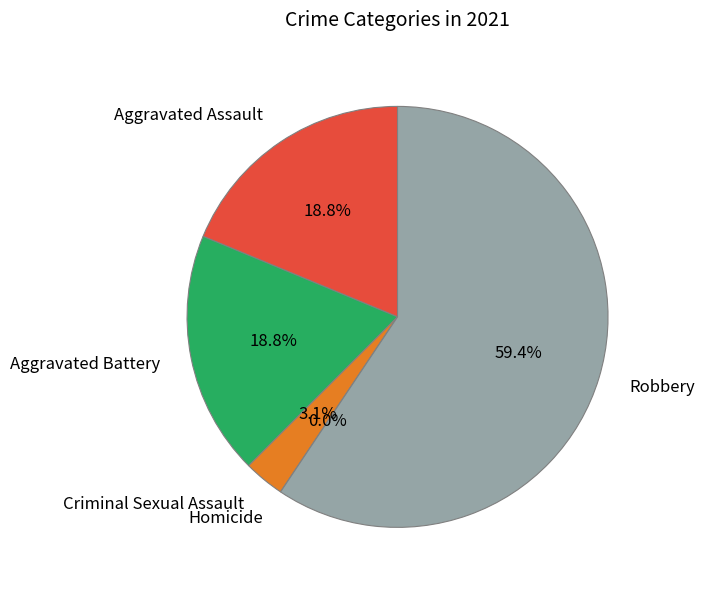

To the nearest percent, what is the average slice percentage?

20%